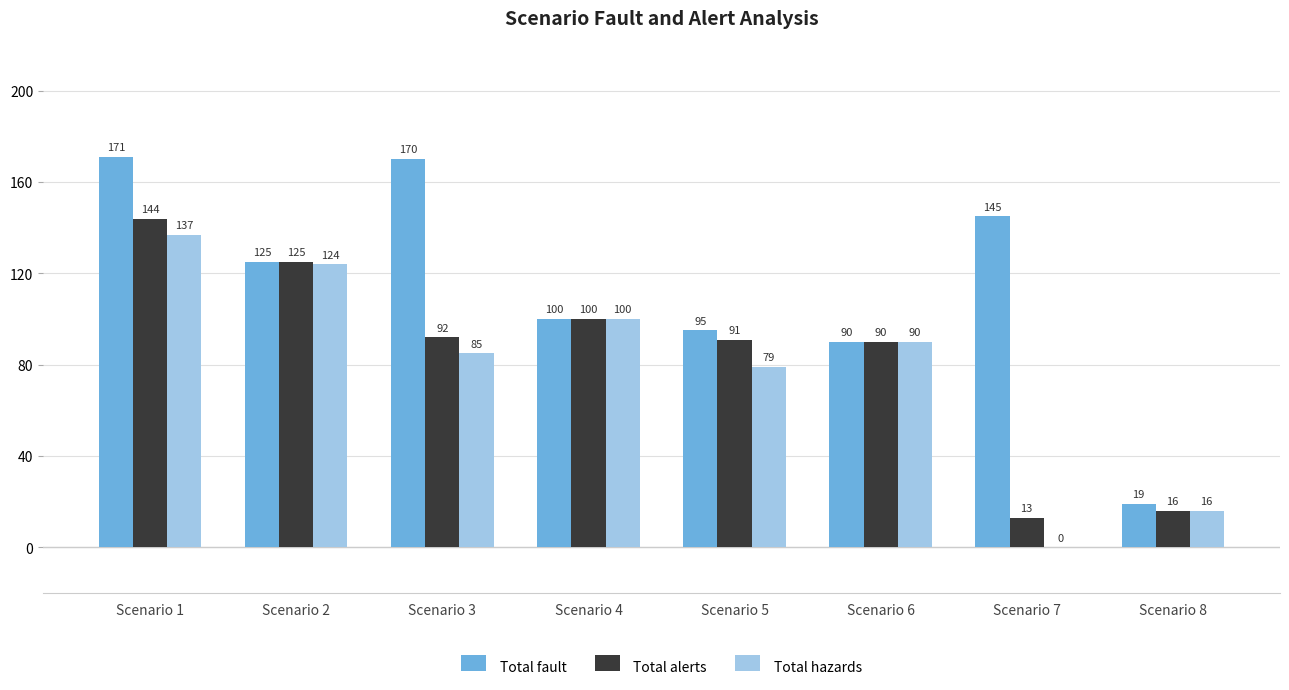

Is it true that Total fault equals 145 at Scenario 7?

True